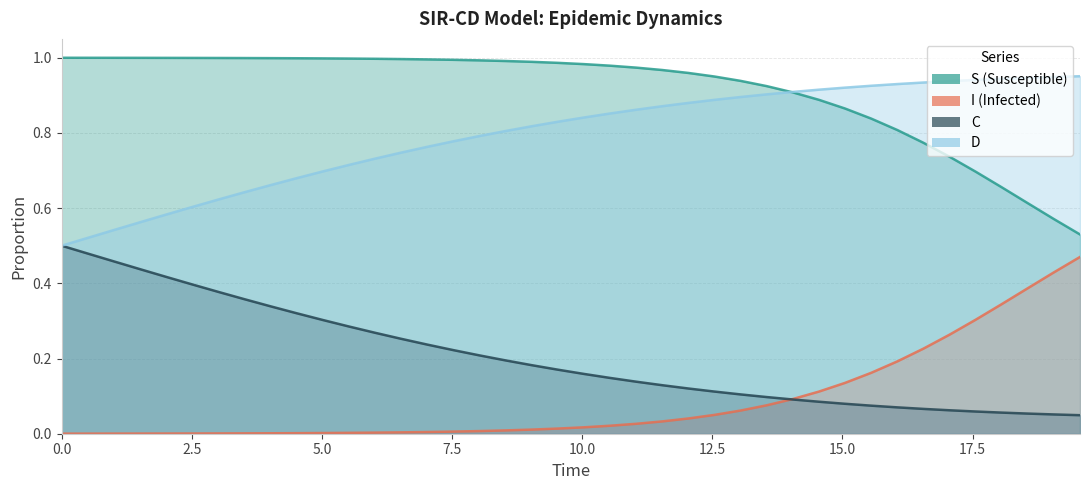

Does the chart display data point markers on the line(s)?

No